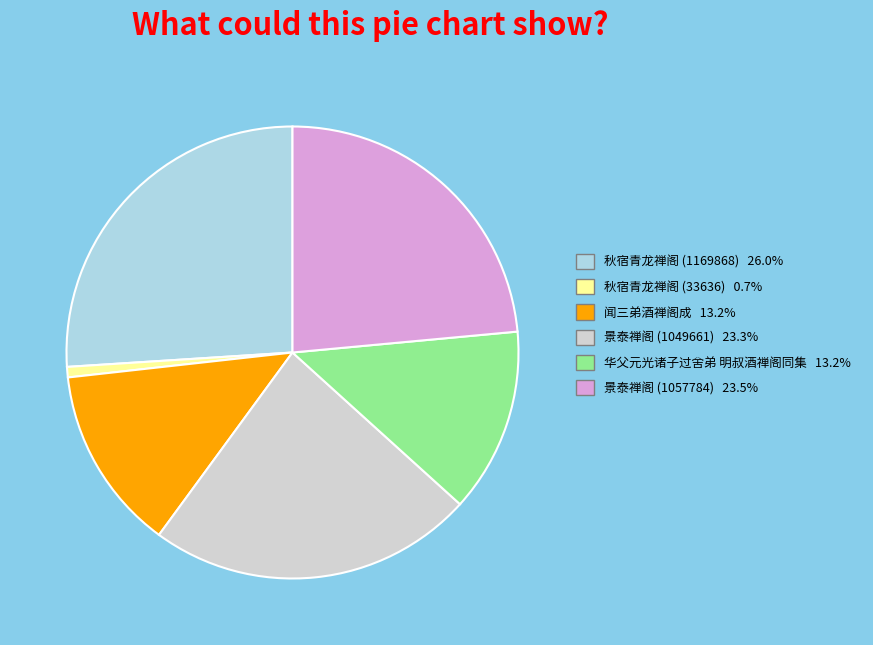

Approximately how many times larger is the value at 华父元光诸子过舍弟 明叔酒禅阁同集 13.2% compared to 闻三弟酒禅阁成 13.2%?

1.0